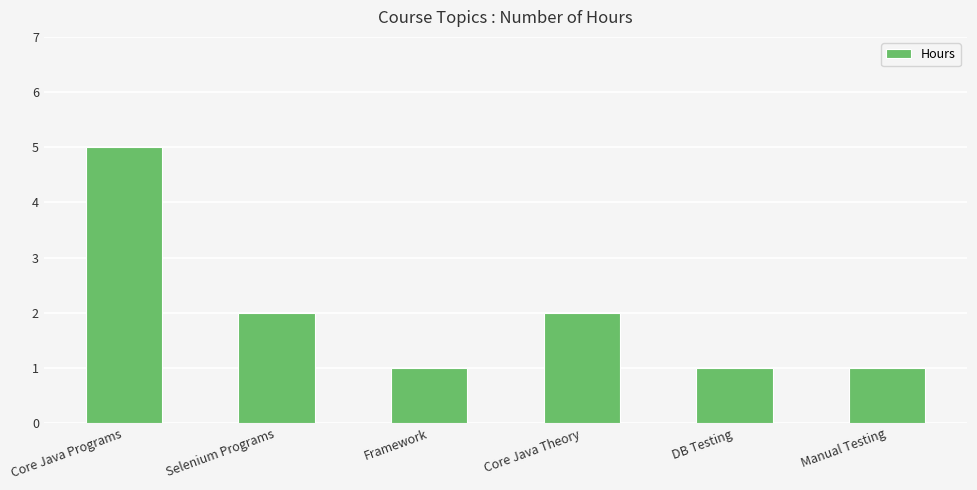

Are the bars grouped side by side (vs. stacked)?

No